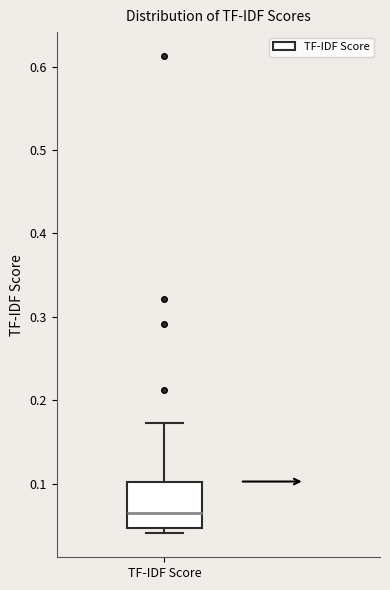

Where does the median line of the box for TF-IDF Score sit on the y-axis? The values are not printed on the chart, so give them approximately, as read against the axis.

0.07